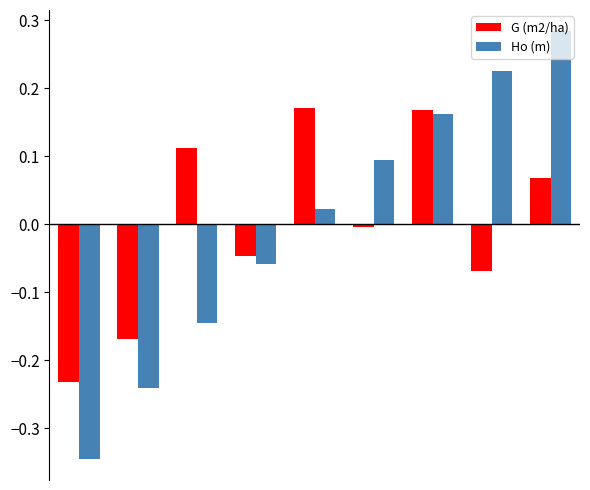

List the series in order of their peak value, lowest first.

G (m2/ha), Ho (m)